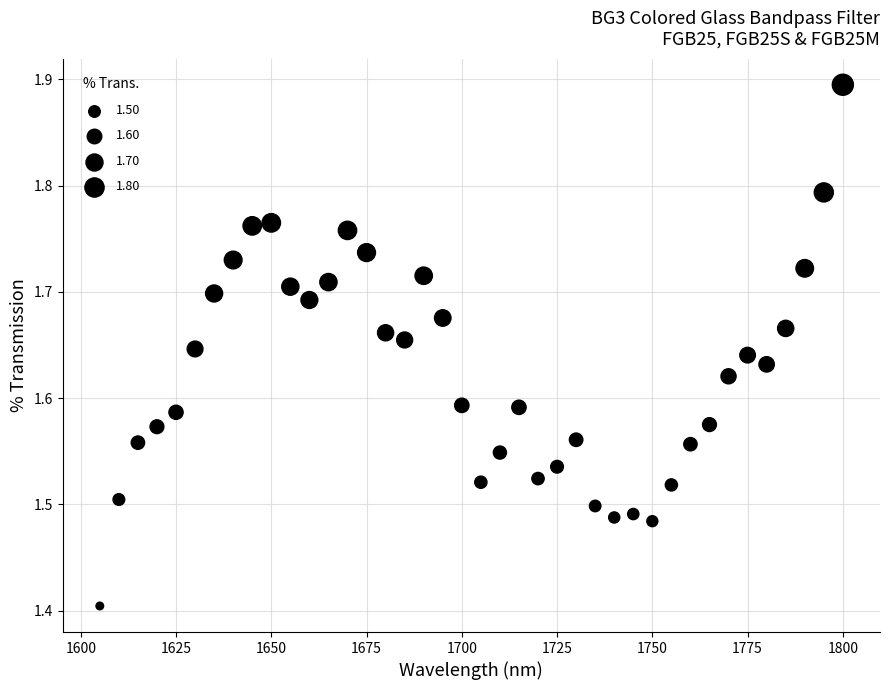

What Y value in the scatter plot is closest to 1?

1.4